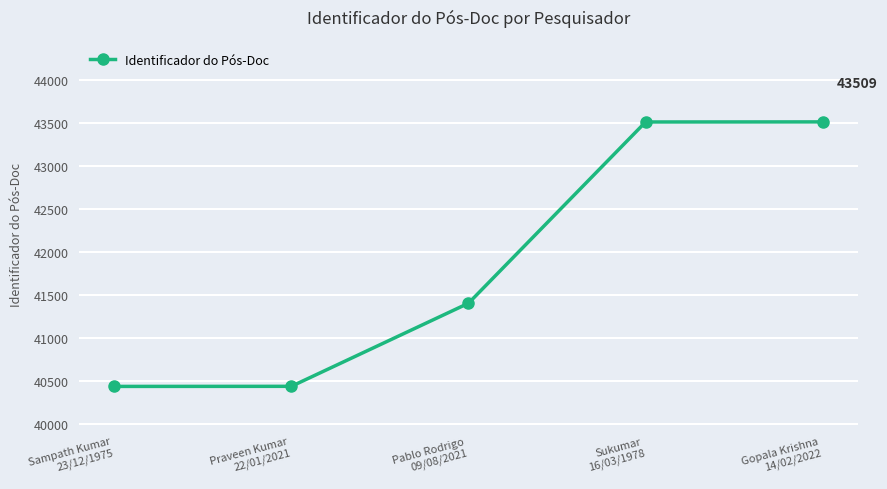

True or false: there are more than 2 points higher than both neighbors.

False